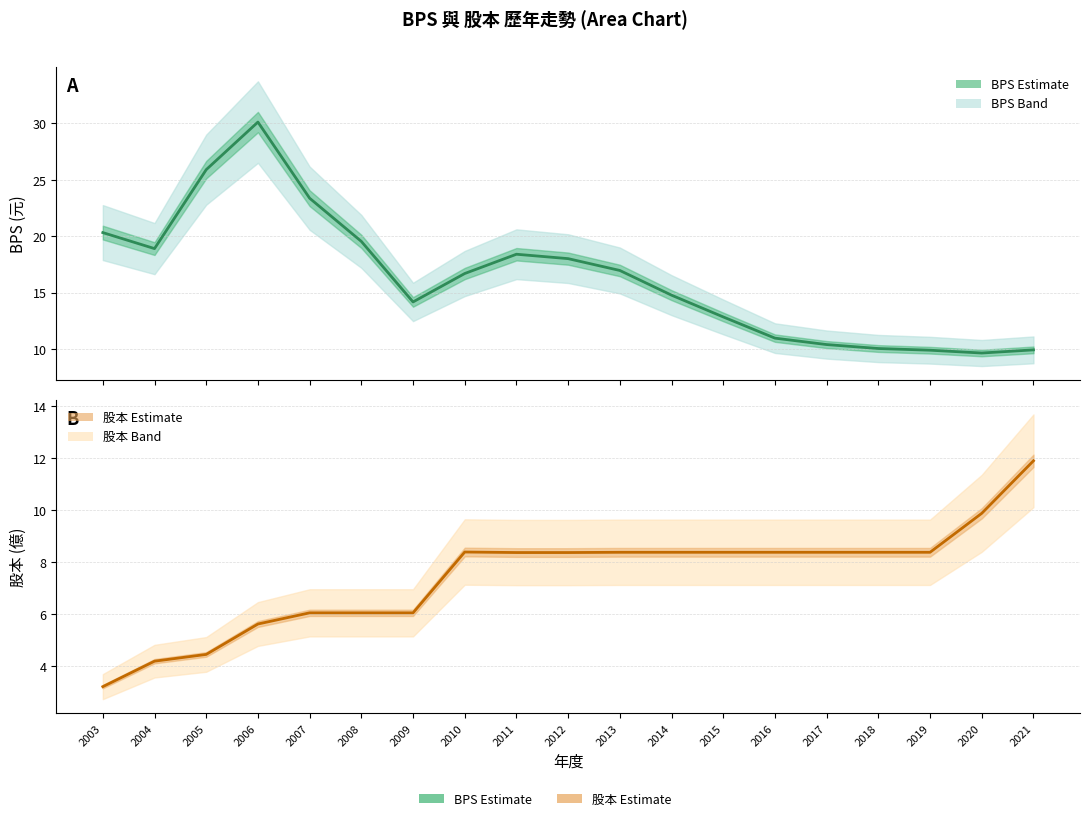

Between 2012 and 2017, which is larger?

2012